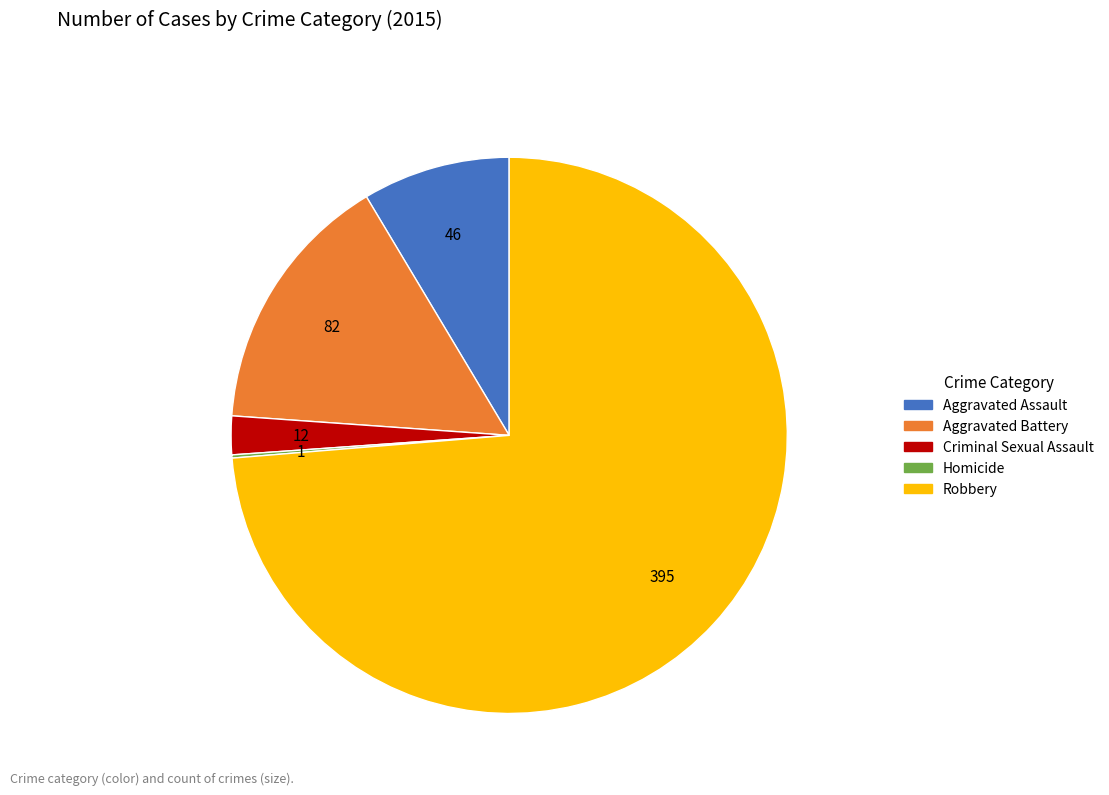

The Robbery slice represents 64% of the pie. True or false?

False